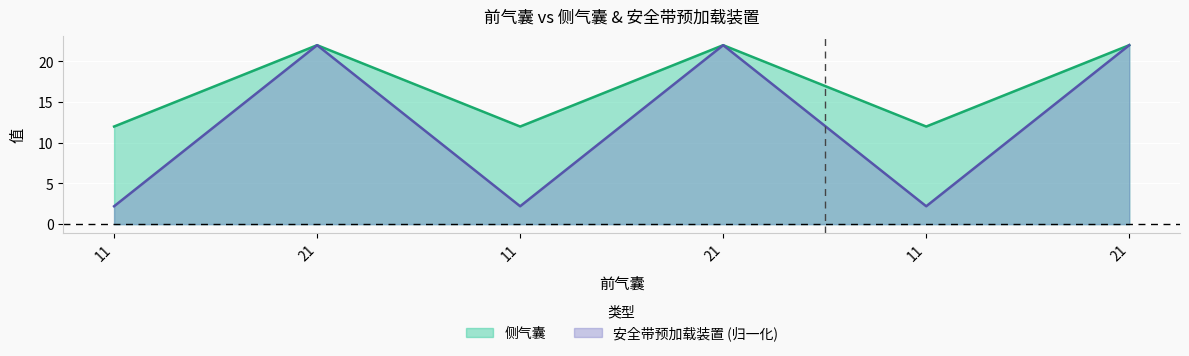

Reading left to right, what are all the values shown in this chart?

侧气囊: 11=12.0	21=22.0	11=12.0	21=22.0	11=12.0	21=22.0
安全带预加载装置: 11=2.2	21=22.0	11=2.2	21=22.0	11=2.2	21=22.0